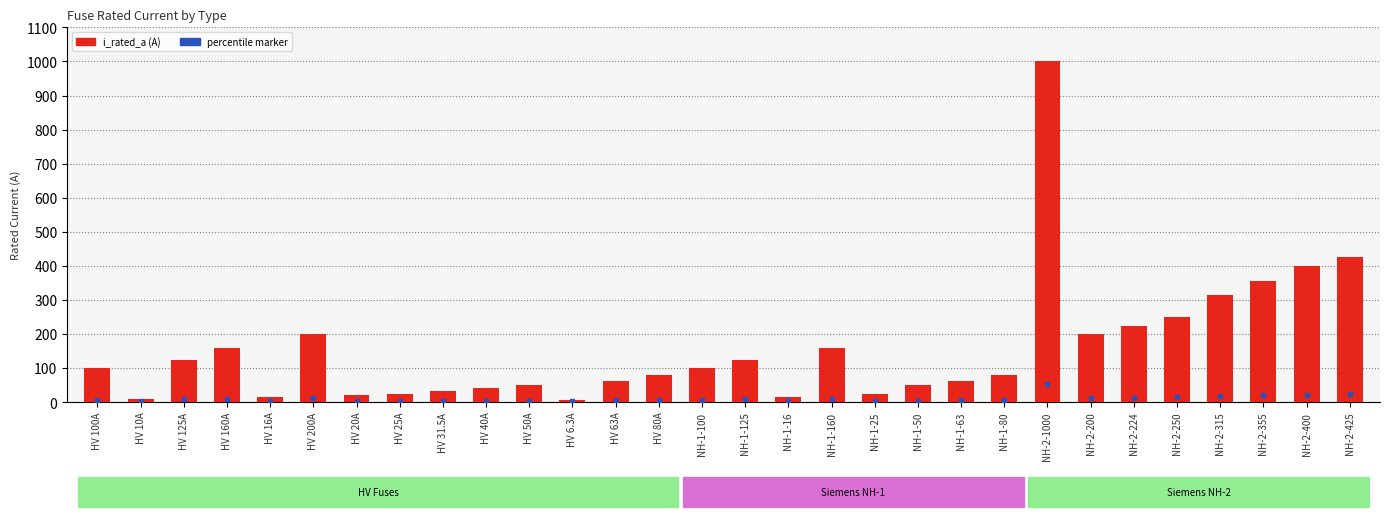

What is the sum of the values at NH-2-250 and NH-2-200?

450.0